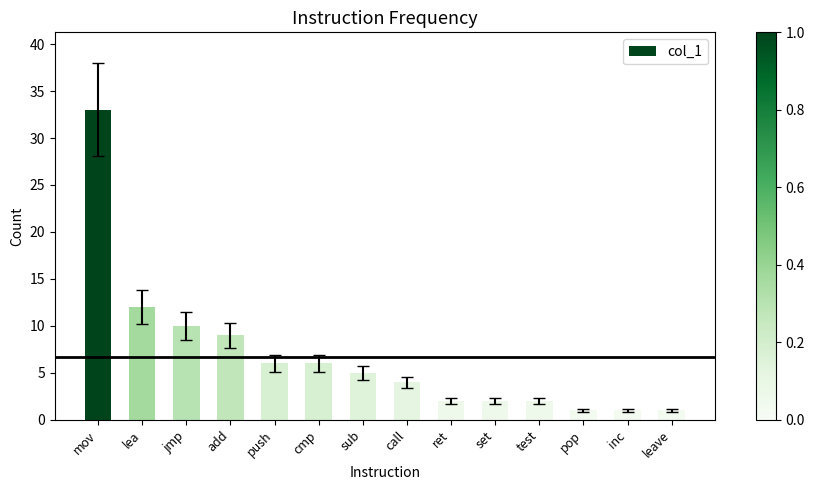

What is the label of the 13th bar from the left?

inc